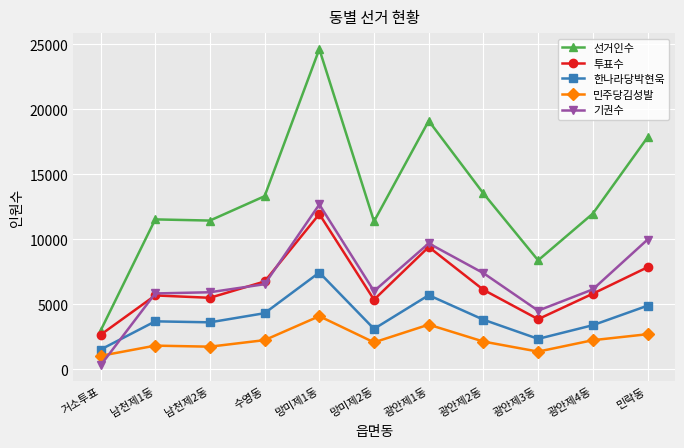

At which category does the chart reach its peak across all series?

망미제1동